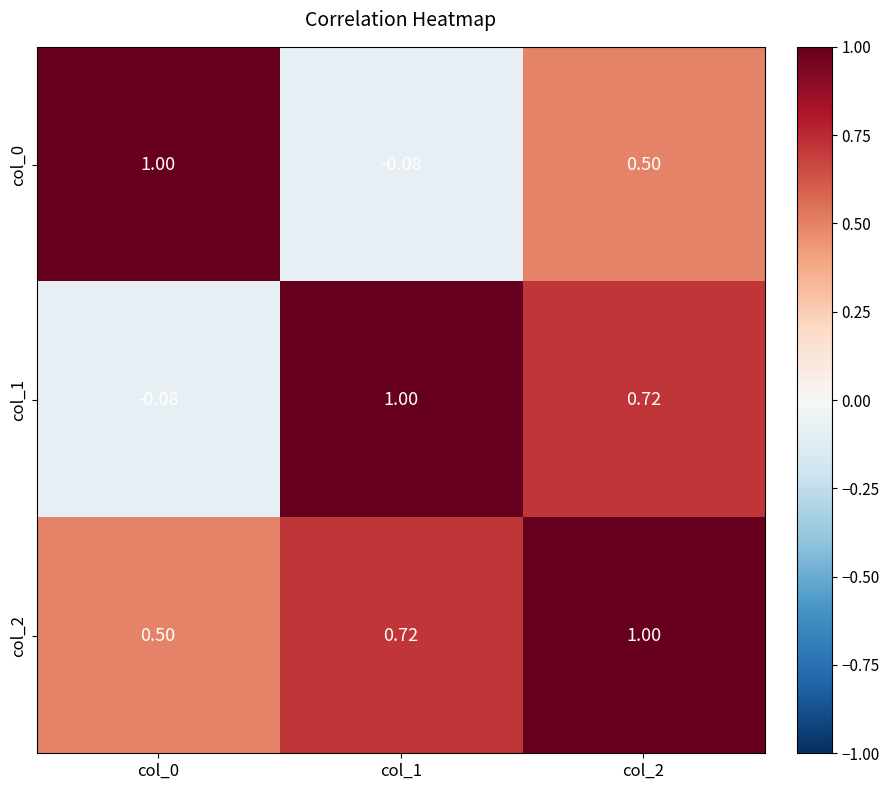

Is the value of col_2 at col_2 greater than the value of col_1 at col_0?

Yes